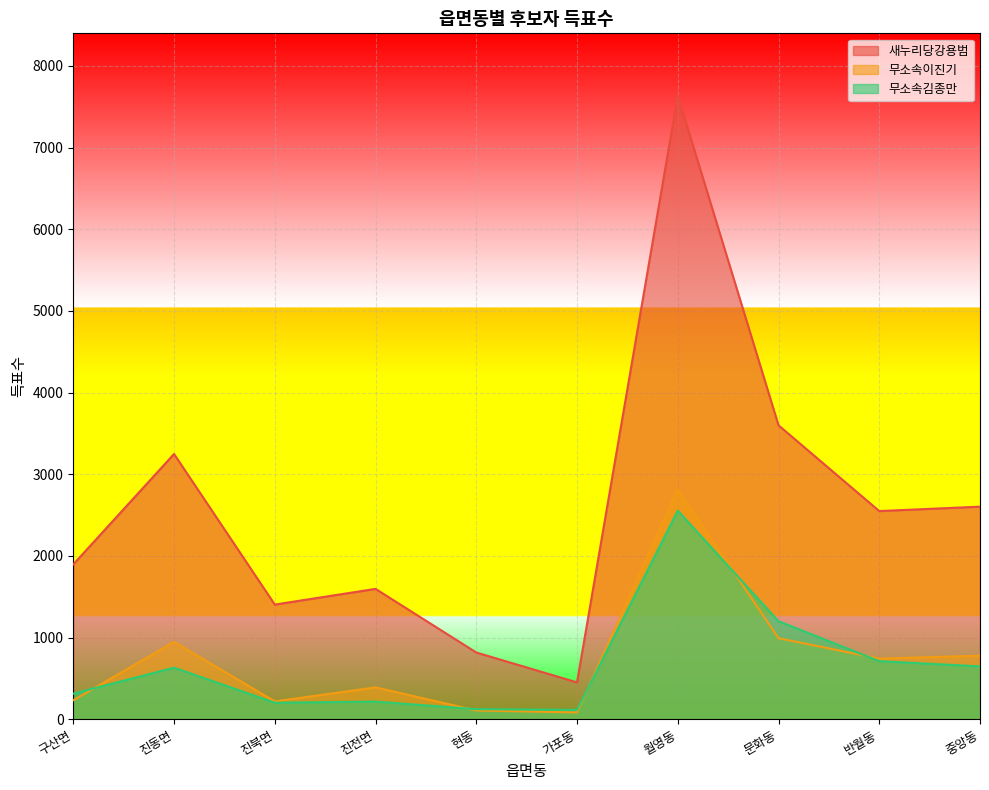

Between 구산면 and 가포동, which series saw the biggest shift?

새누리당강용범